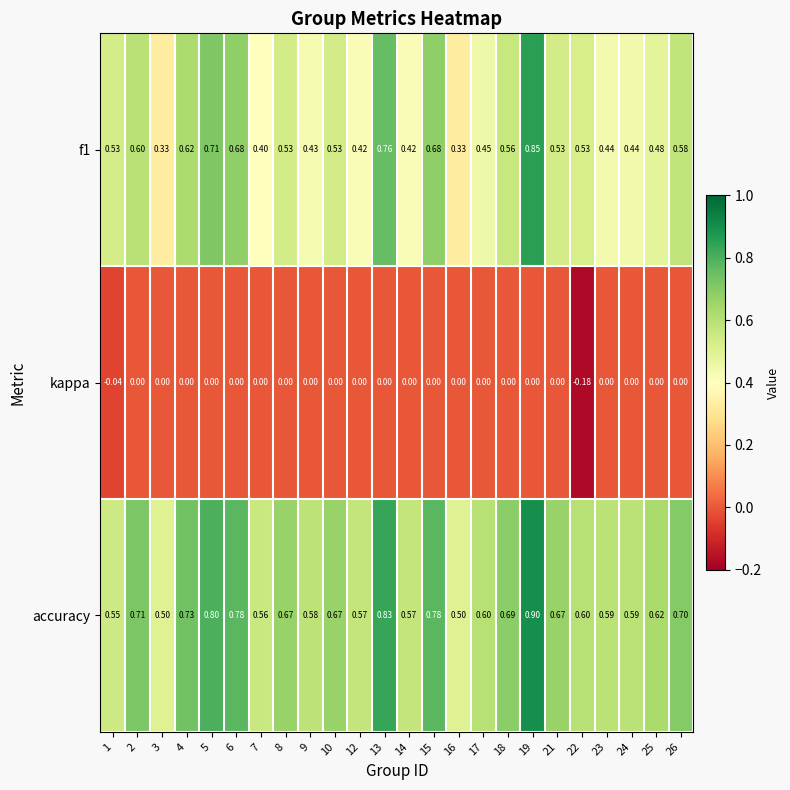

How many categories are shown in the chart?

24